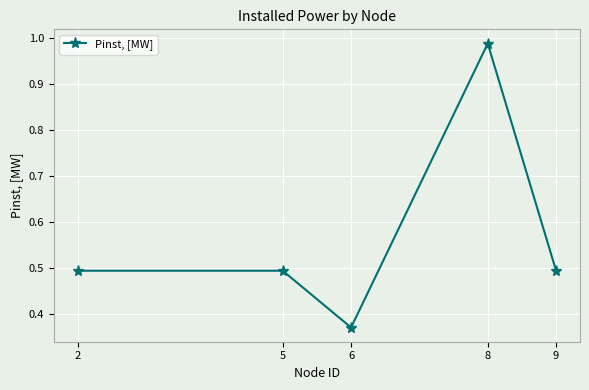

The chart shows a value of 0.9 at 9. True or false?

False